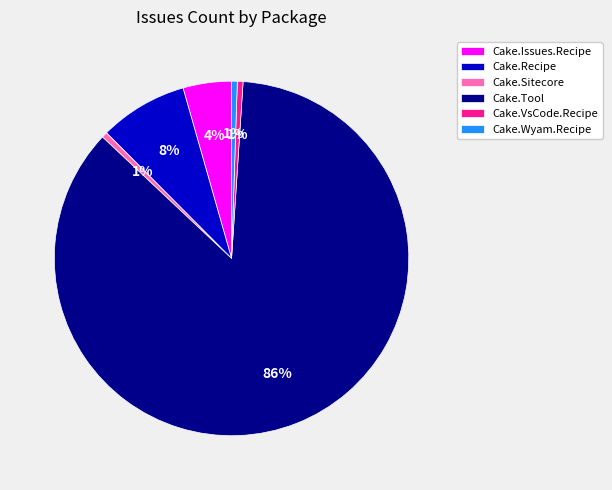

True or false: Cake.Issues.Recipe accounts for 9% of the total.

False